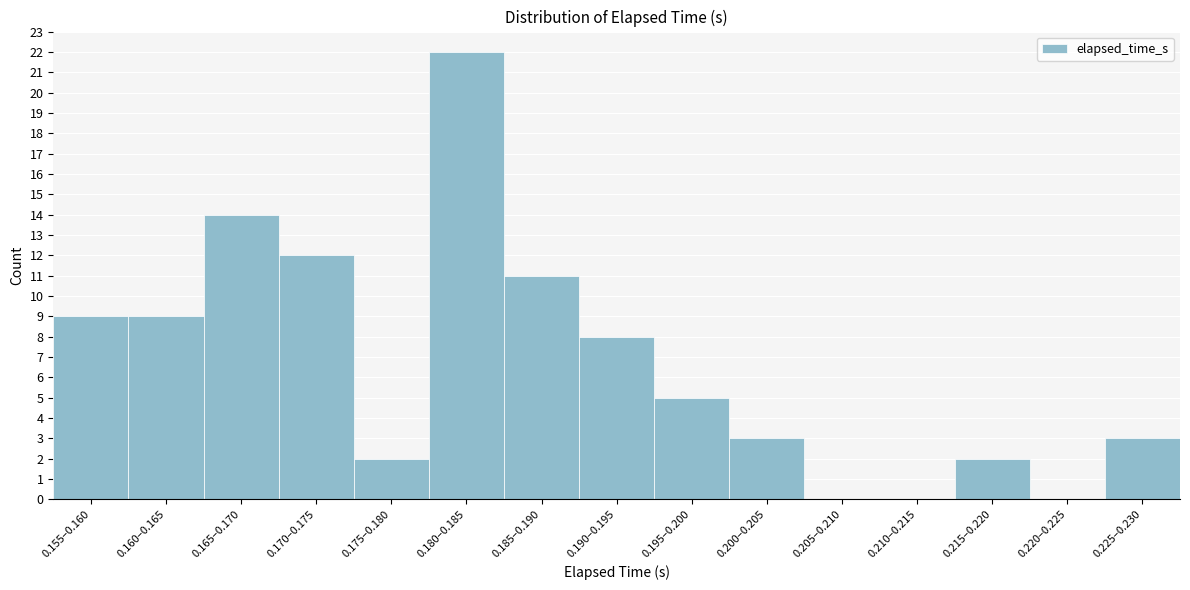

Reading right to left, transcribe all the data shown in this chart.

0.225–0.230=3	0.220–0.225=0	0.215–0.220=2	0.210–0.215=0	0.205–0.210=0	0.200–0.205=3	0.195–0.200=5	0.190–0.195=8	0.185–0.190=11	0.180–0.185=22	0.175–0.180=2	0.170–0.175=12	0.165–0.170=14	0.160–0.165=9	0.155–0.160=9